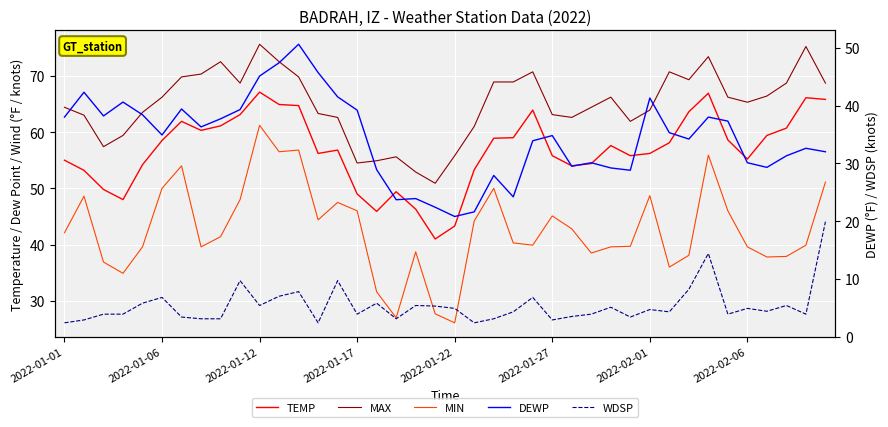

Which series changed the most between 22 and 32?

MIN